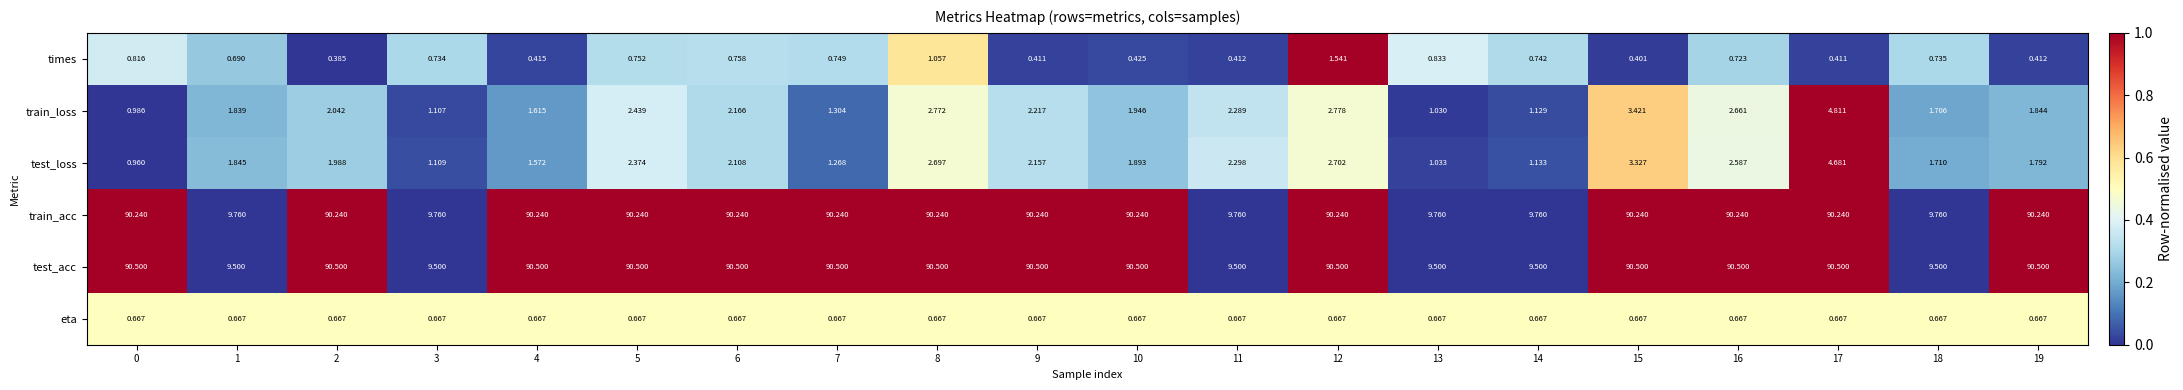

Count the number of categories in the chart.

20